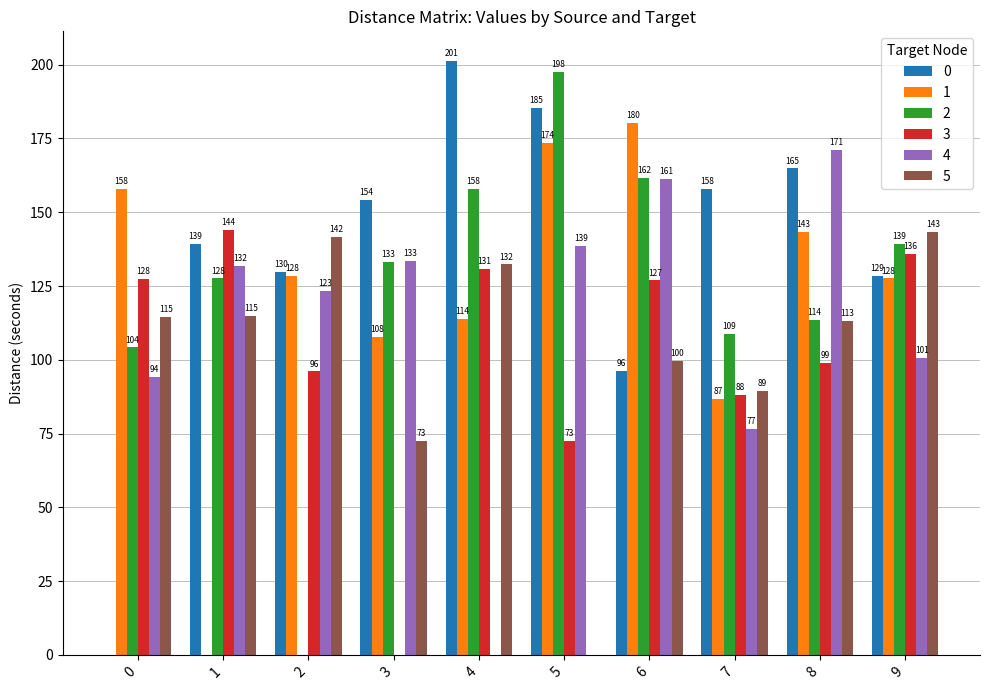

What is the total value across all series at 9?

775.6